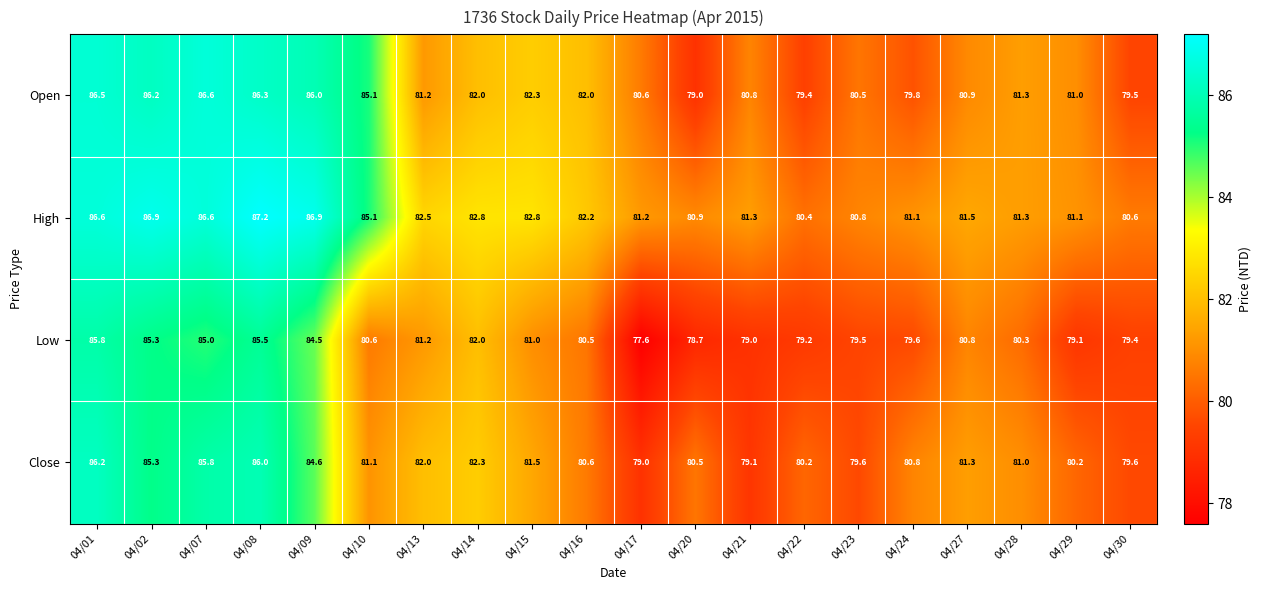

Rank the series at 04/27 from highest to lowest value.

High, Close, Open, Low